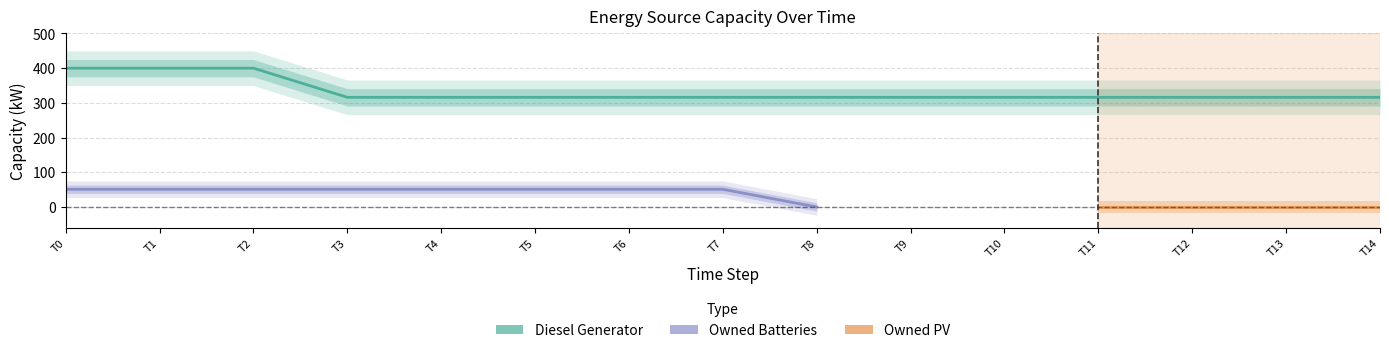

True or false: Diesel Generator and Owned Batteries intersect in this chart.

False